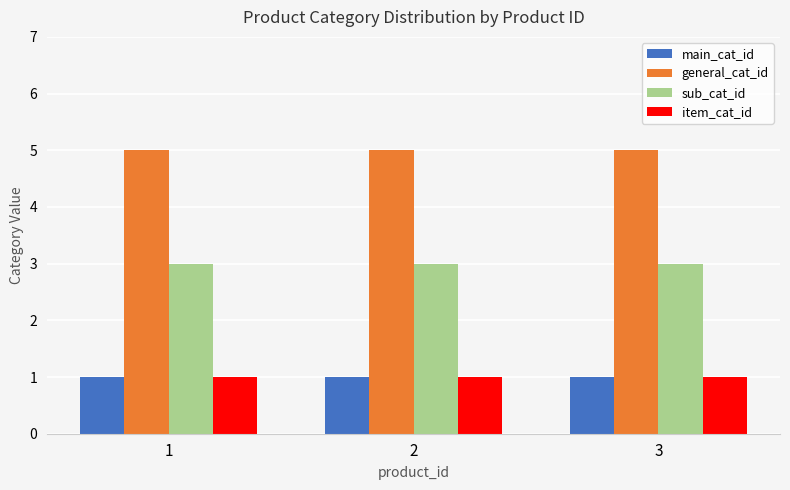

Is the value of sub_cat_id at 1 greater than the value of main_cat_id at 3?

Yes